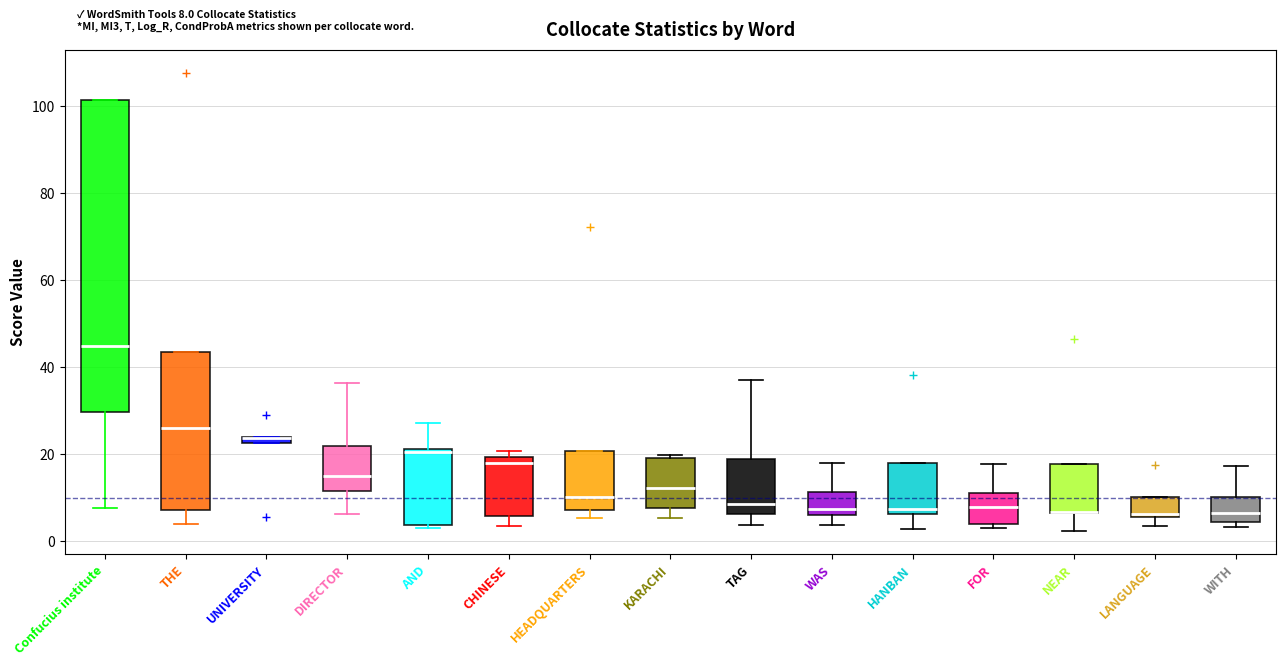

Which box is the tallest, from its lower edge to its upper edge?

Confucius institute